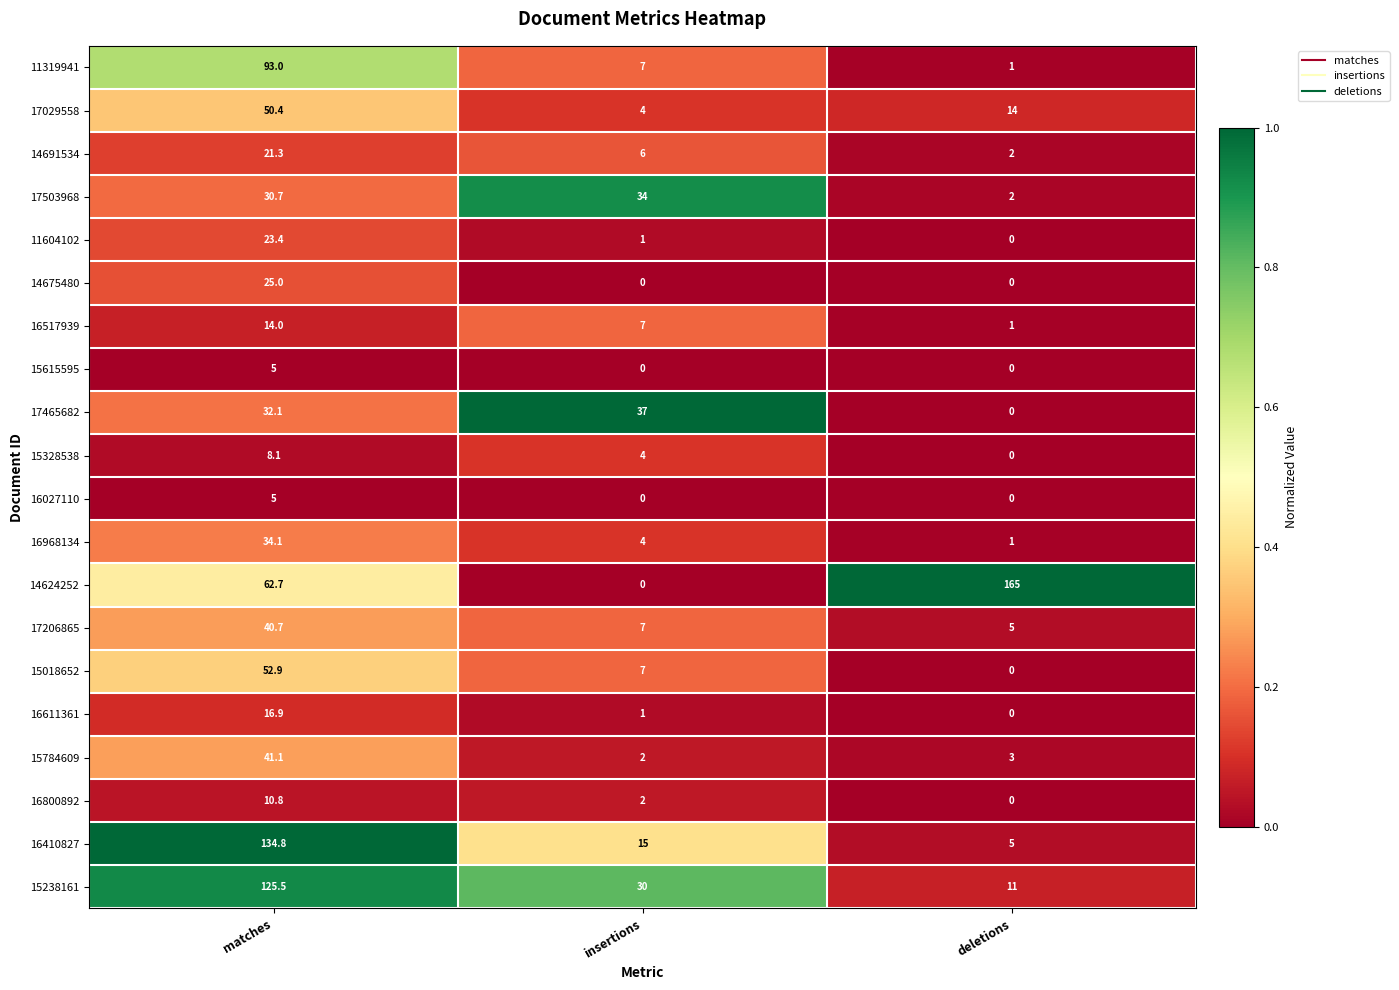

Which category has the highest value across all series?

deletions